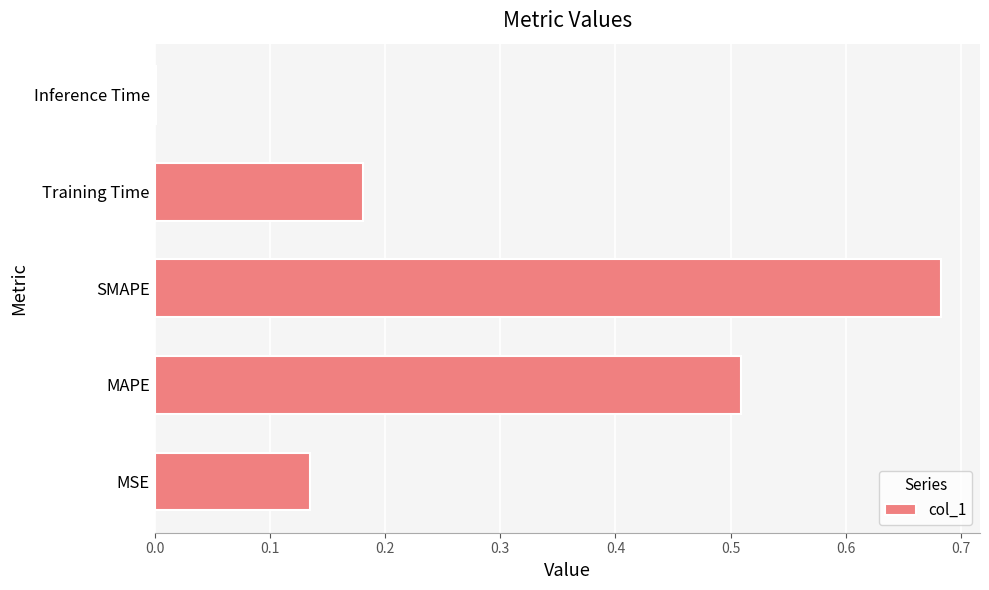

Is it true that the value at MAPE is 0.8?

False